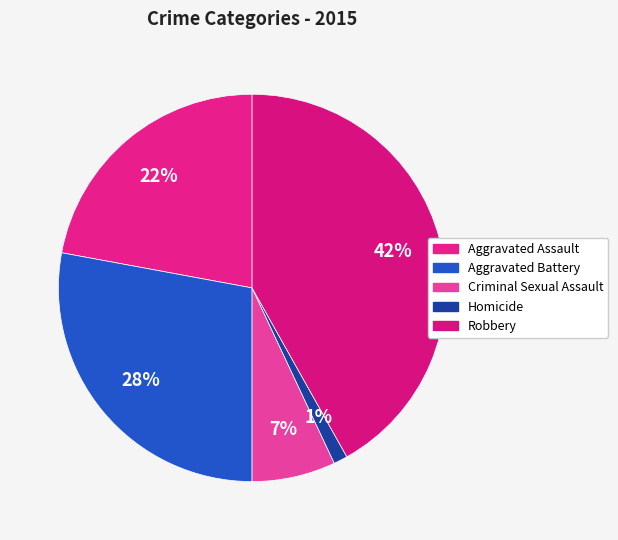

To the nearest percent, what is the difference between the largest and smallest slice percentages?

41%